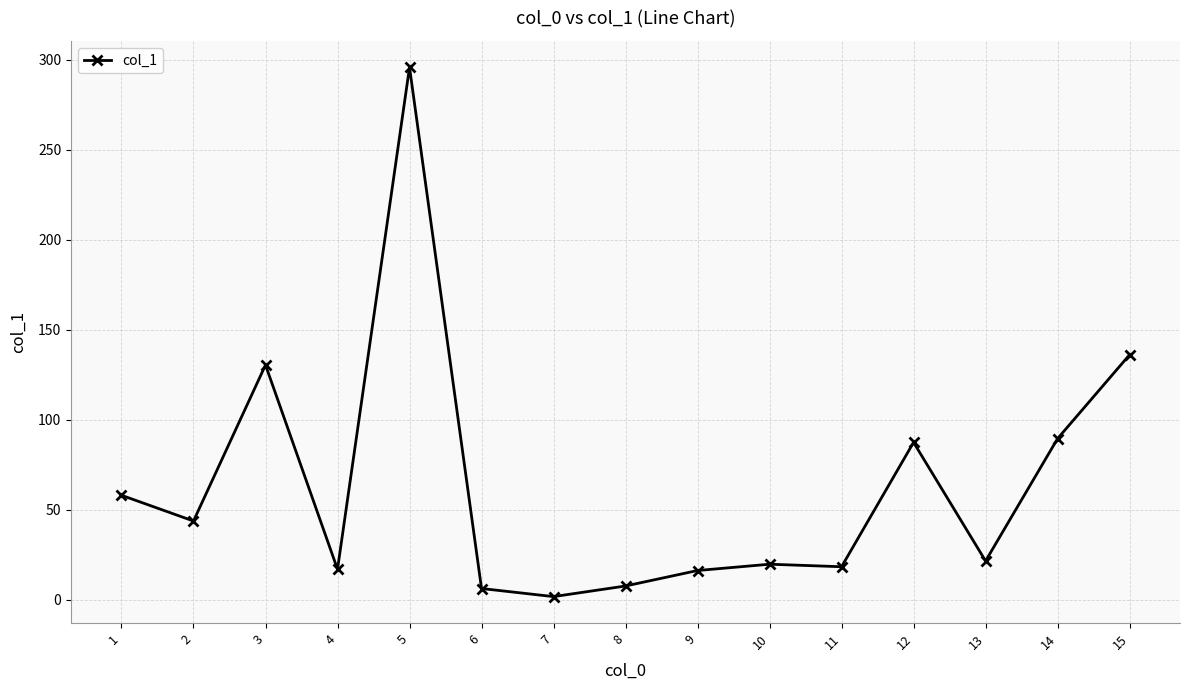

What is the value of the 8th point from the left?

7.6